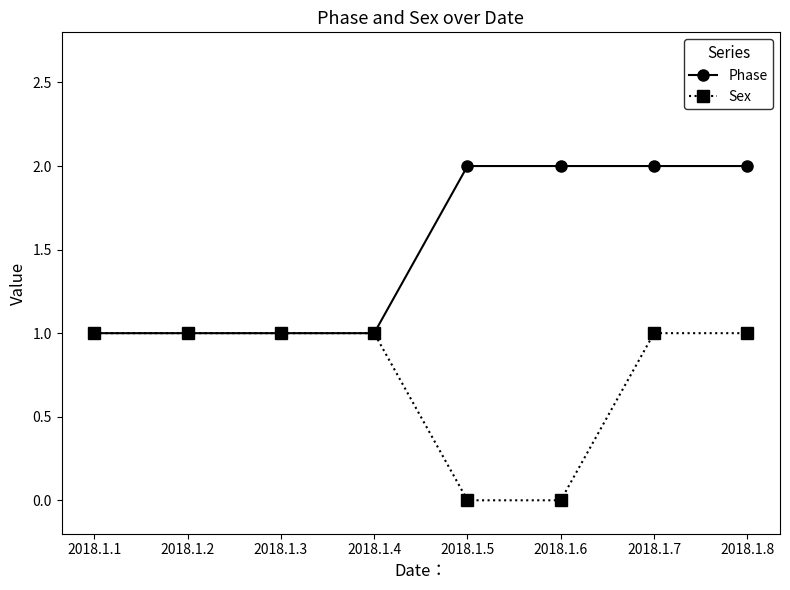

Reading right to left, extract all data points from this chart.

Phase: 2018.1.8=2	2018.1.7=2	2018.1.6=2	2018.1.5=2	2018.1.4=1	2018.1.3=1	2018.1.2=1	2018.1.1=1
Sex: 2018.1.8=1	2018.1.7=1	2018.1.6=0	2018.1.5=0	2018.1.4=1	2018.1.3=1	2018.1.2=1	2018.1.1=1